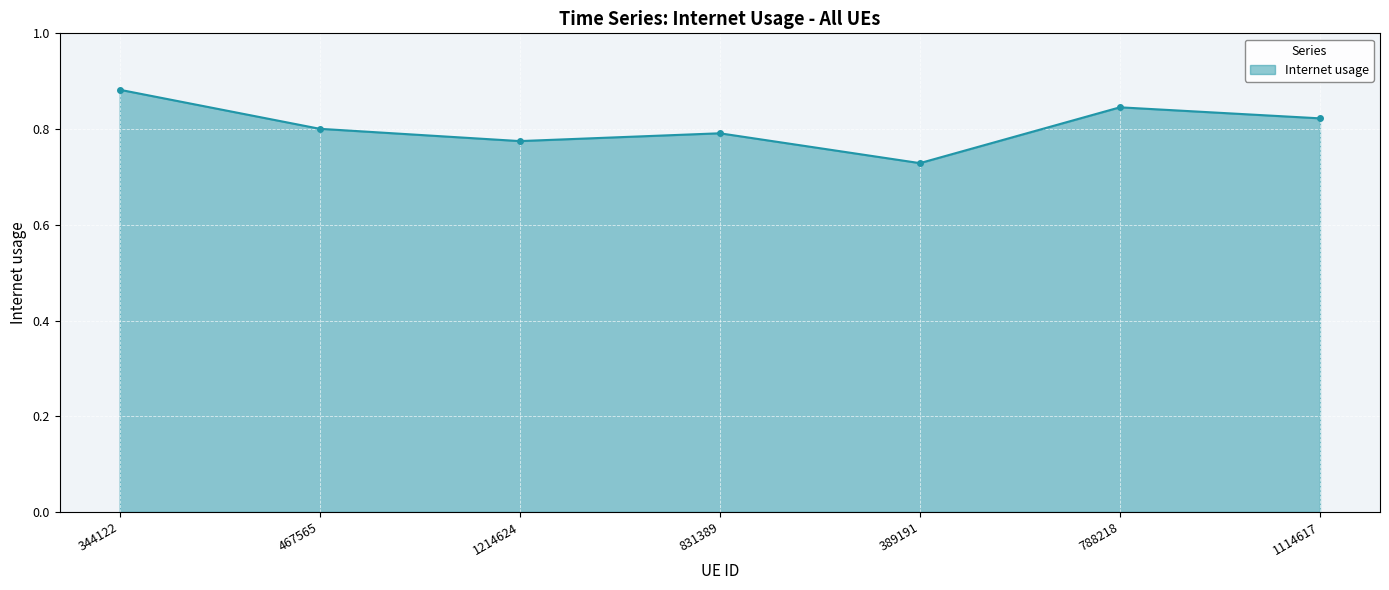

Rank the categories by value from lowest to highest.

389191, 1214624, 831389, 467565, 1114617, 788218, 344122